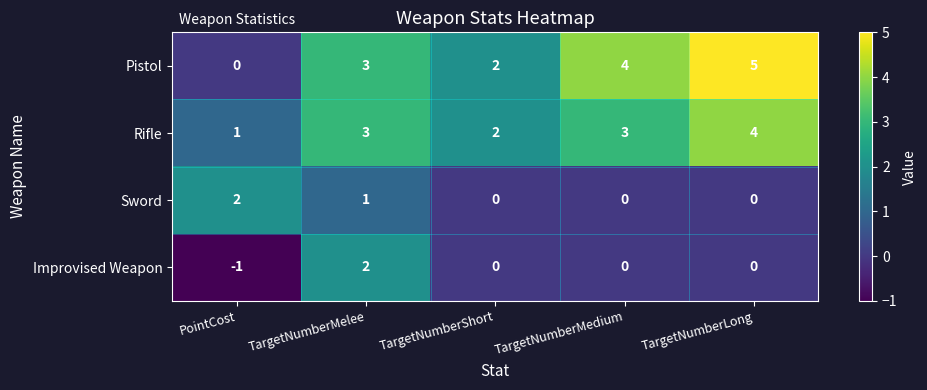

What is the average value of the Pistol series?

3